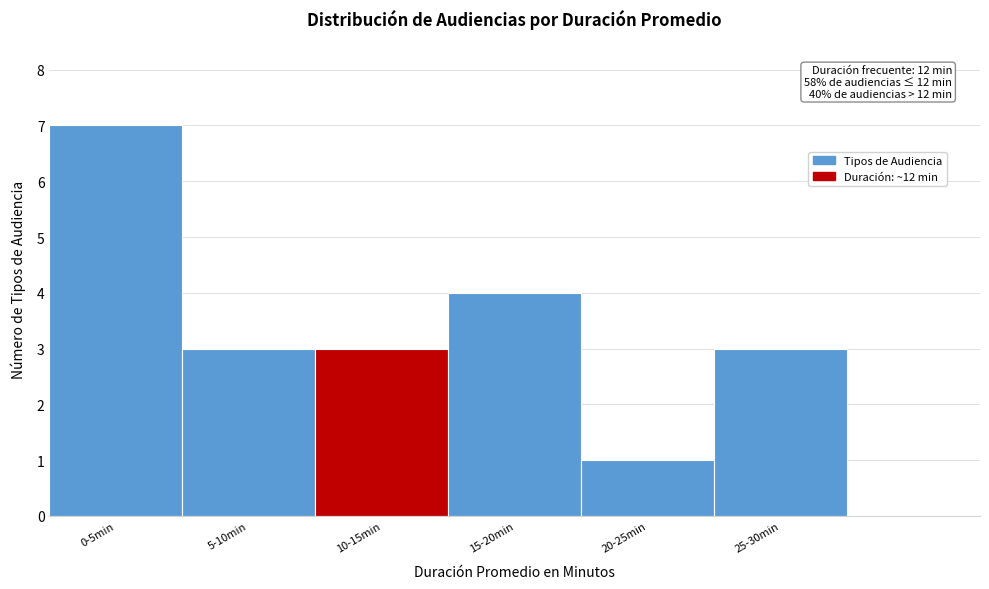

Reading left to right, list all the values displayed in this chart.

0-5min=7	5-10min=3	10-15min=3	15-20min=4	20-25min=1	25-30min=3